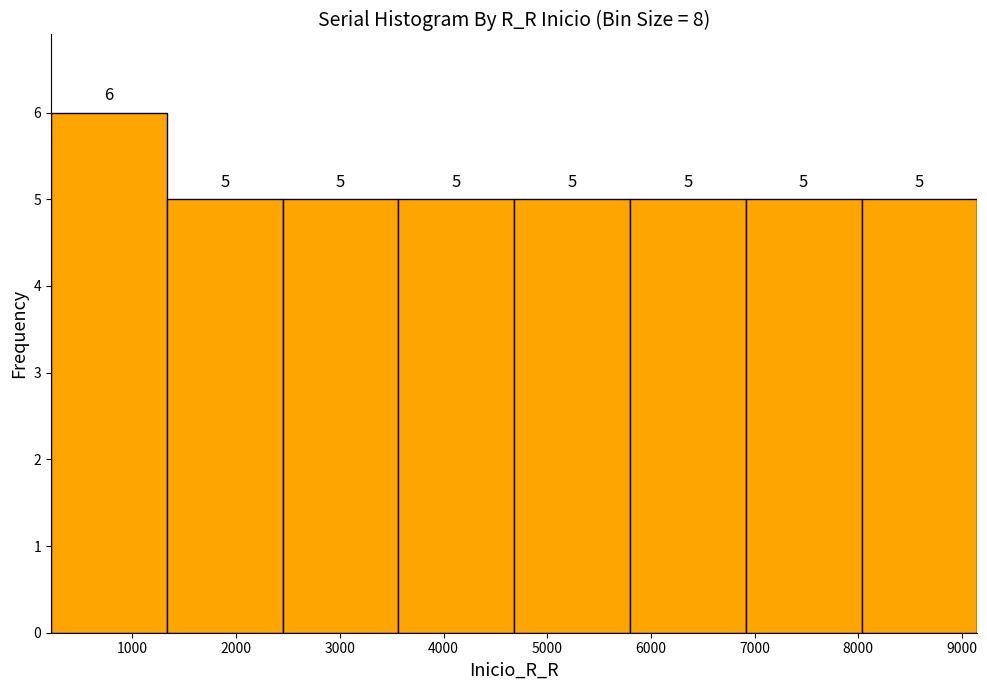

What is the height of the bar covering 1300 to 2400 on the x-axis? The bar edges are not printed on the chart, so give them approximately, as read against the axis.

5